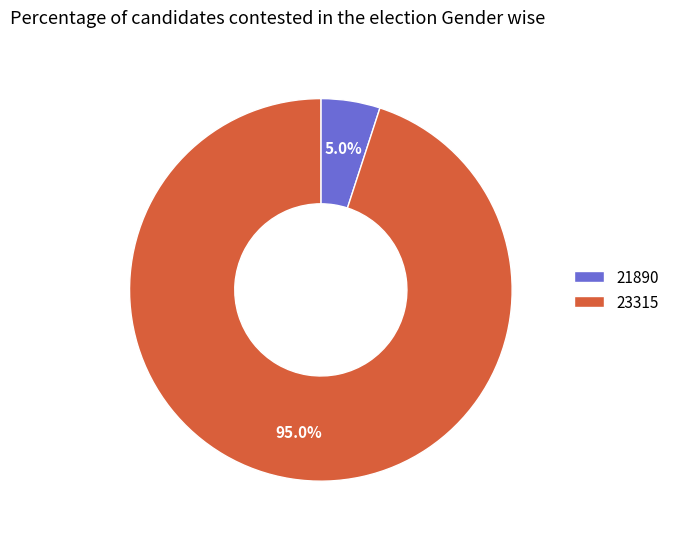

To the nearest percent, what is the difference between the 21890 and 23315 slice percentages?

90%